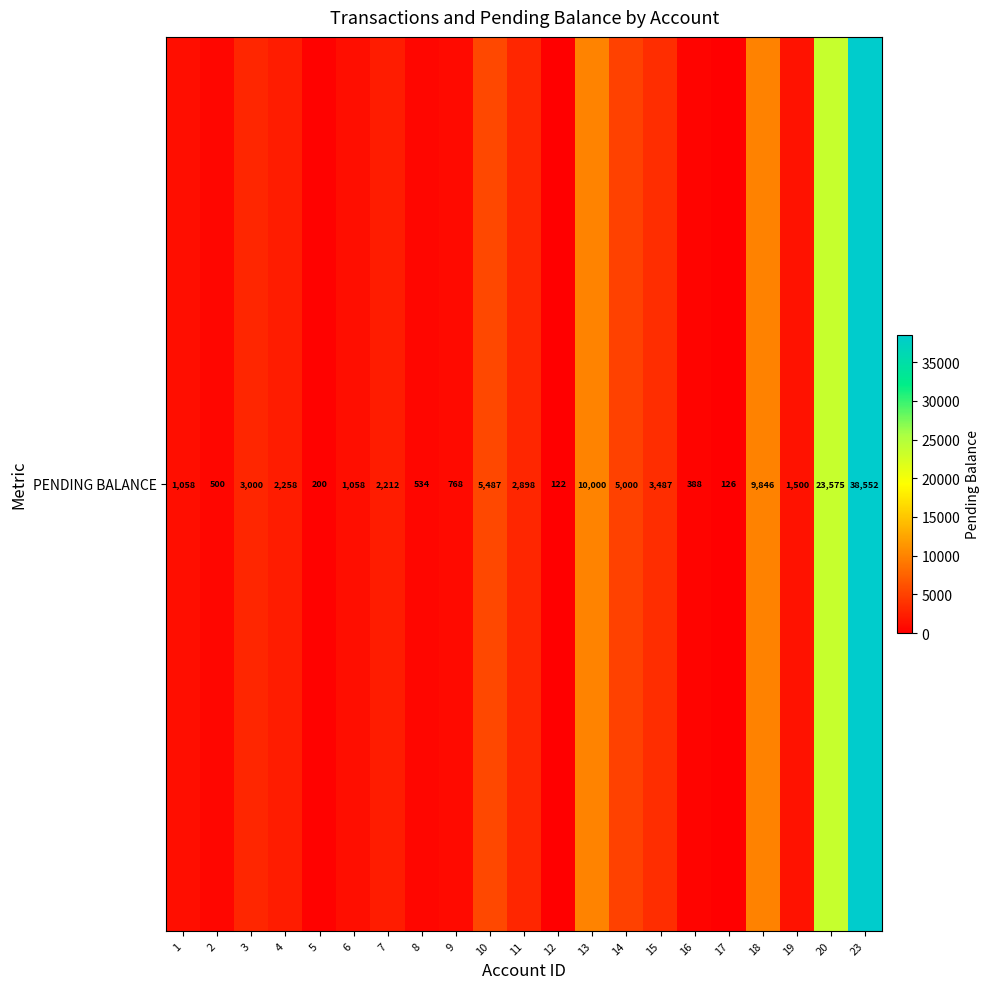

Reading right to left, transcribe all the data shown in this chart.

23=38552.1	20=23575.1	19=1500.0	18=9845.5	17=125.7	16=388.0	15=3487.2	14=5000.0	13=10000.0	12=122.4	11=2898.0	10=5487.1	9=767.8	8=534.1	7=2212.5	6=1057.8	5=200.0	4=2258.0	3=3000.0	2=500.0	1=1057.8